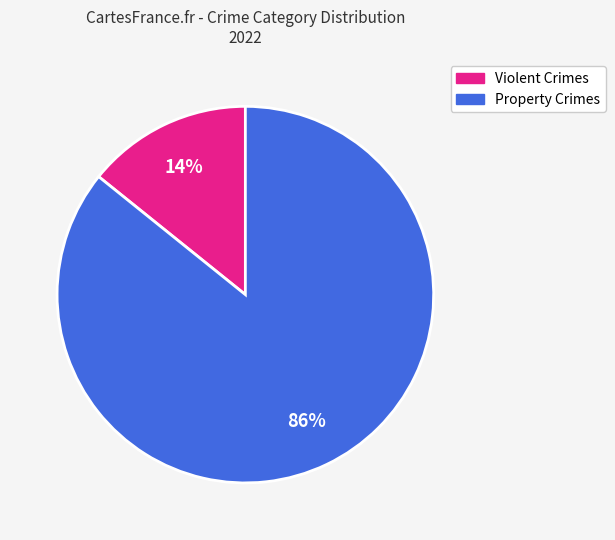

Is there any slice that represents more than half of the pie?

Yes